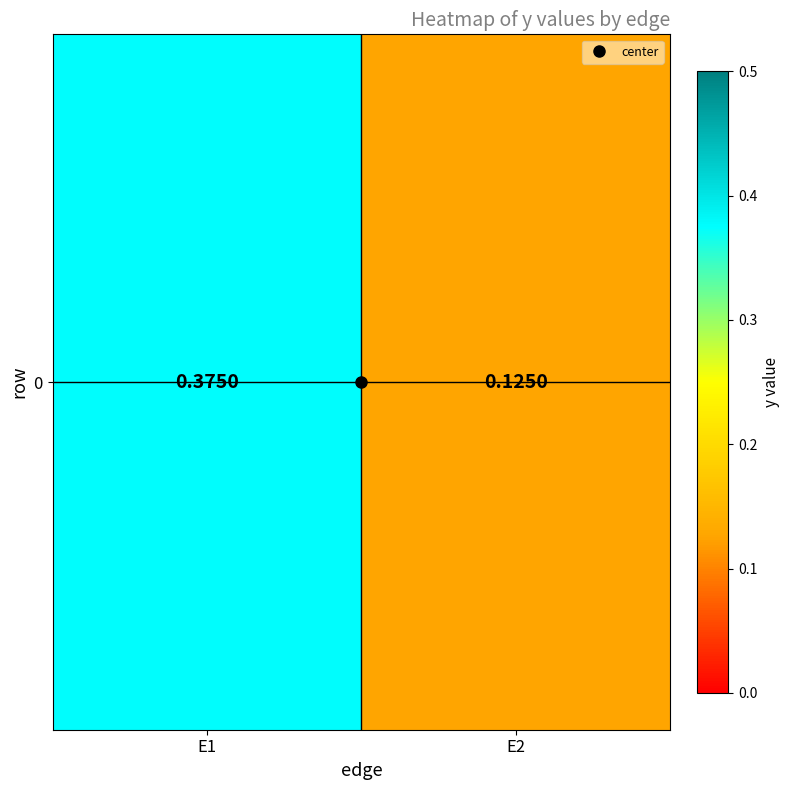

At which label is the value closest to 0?

E2